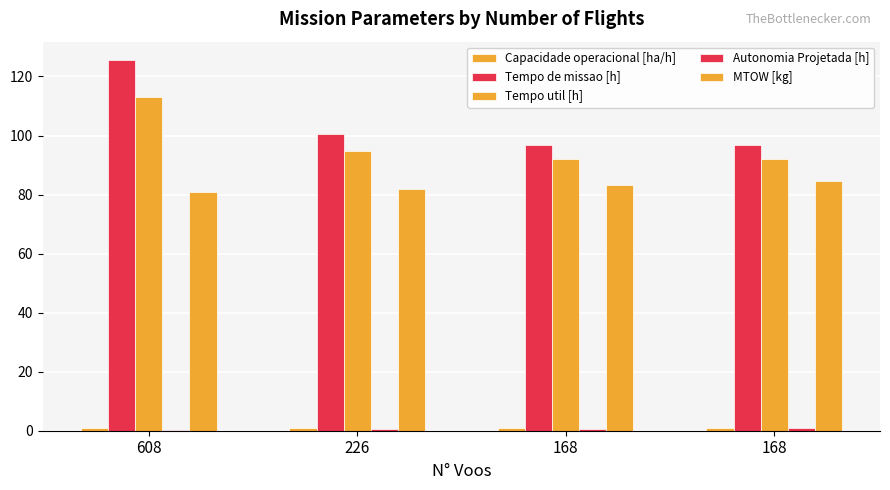

Count the number of data series in this chart.

5